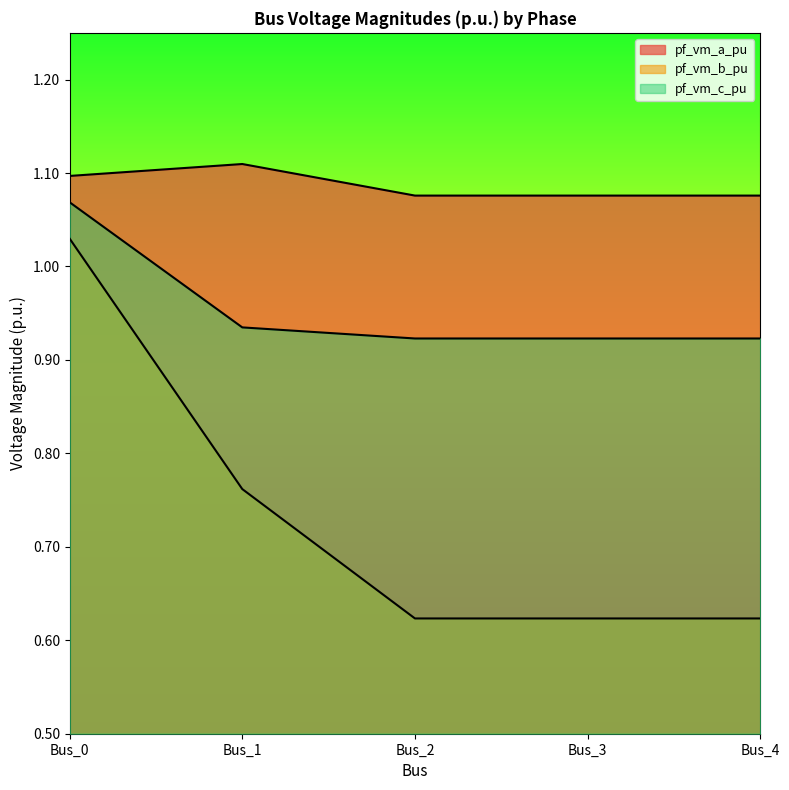

True or false: pf_vm_b_pu has more than 1 points higher than both neighbors.

False